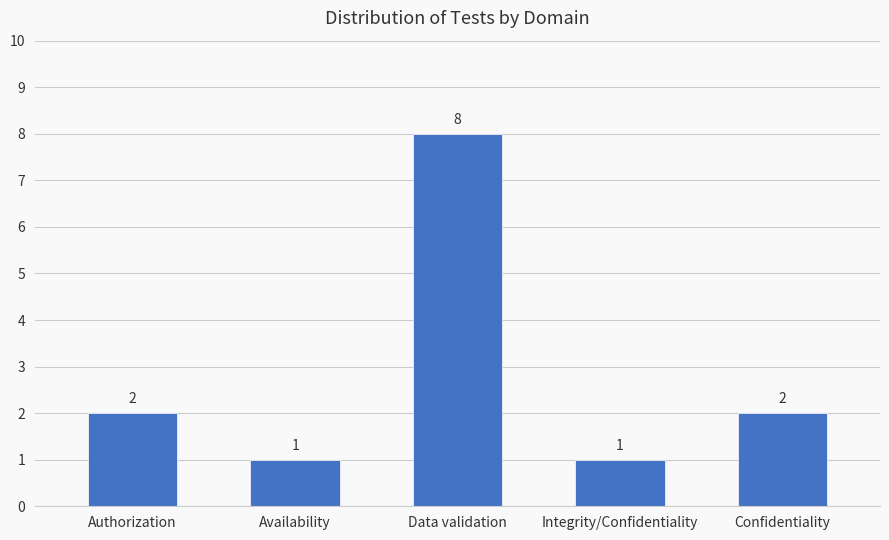

What is the greatest value displayed?

8